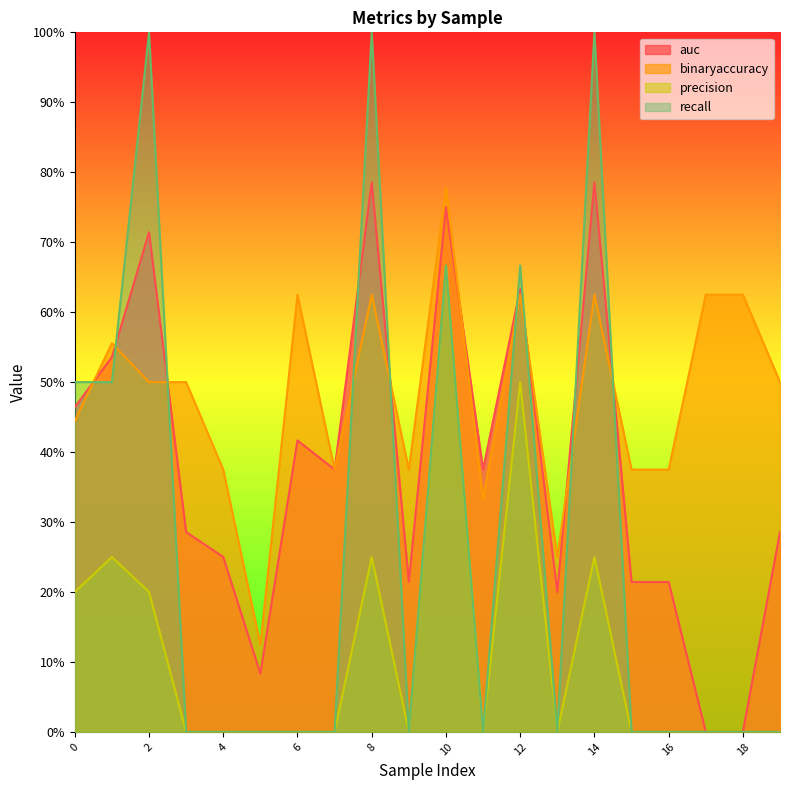

How many lines are shown in the chart?

4